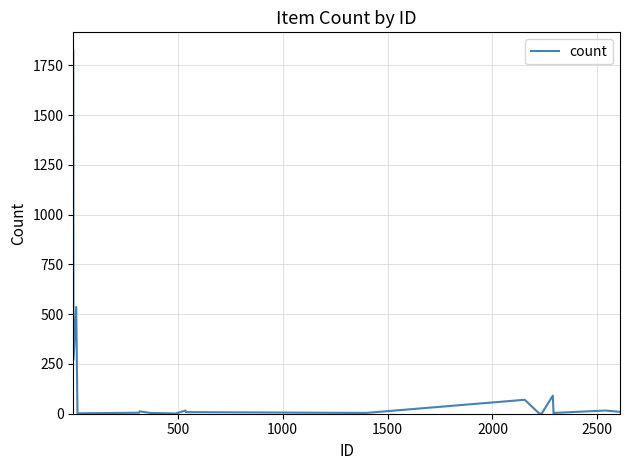

What is the maximum value shown in the chart?

1824